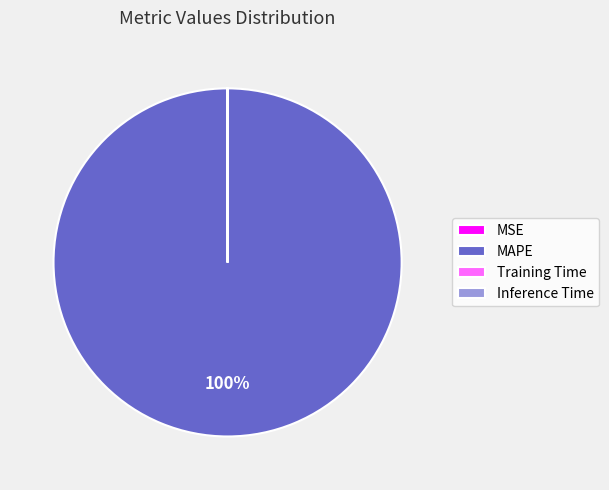

To the nearest percent, what is the average slice percentage?

25%